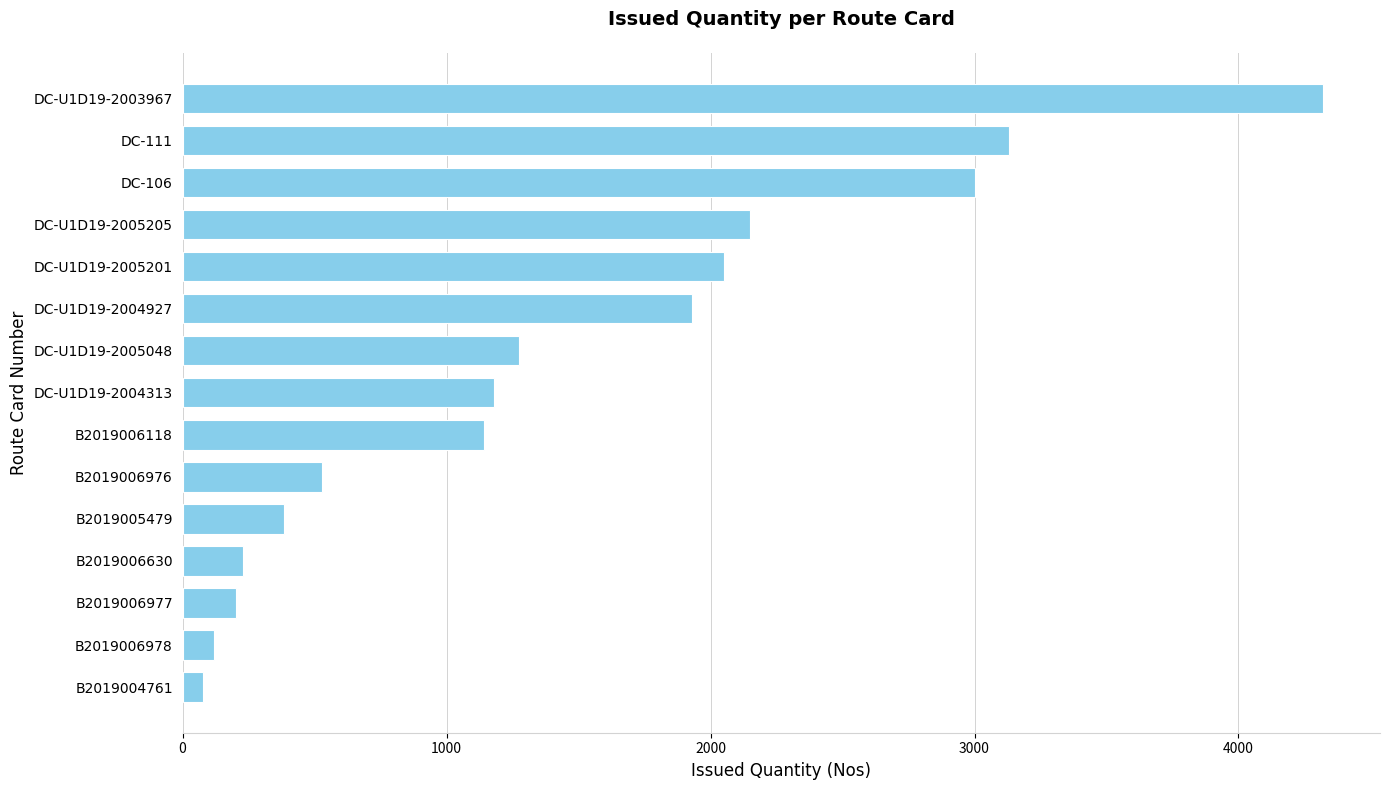

What is the change in value from B2019006118 to DC-111?

+1989